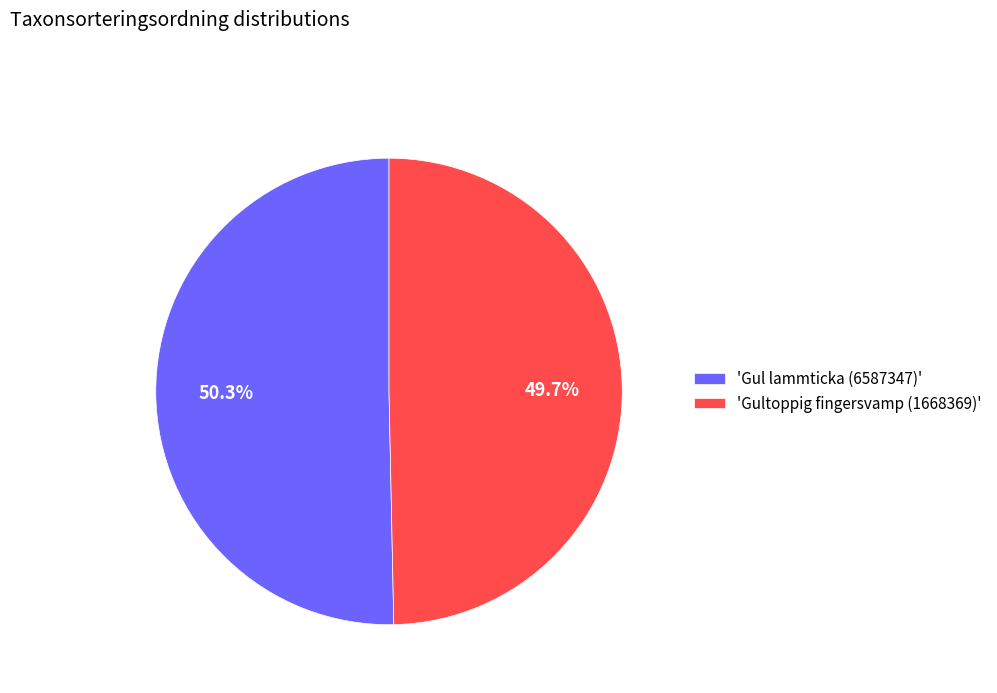

Rank the categories by value from highest to lowest.

'Gul lammticka (6587347)', 'Gultoppig fingersvamp (1668369)'